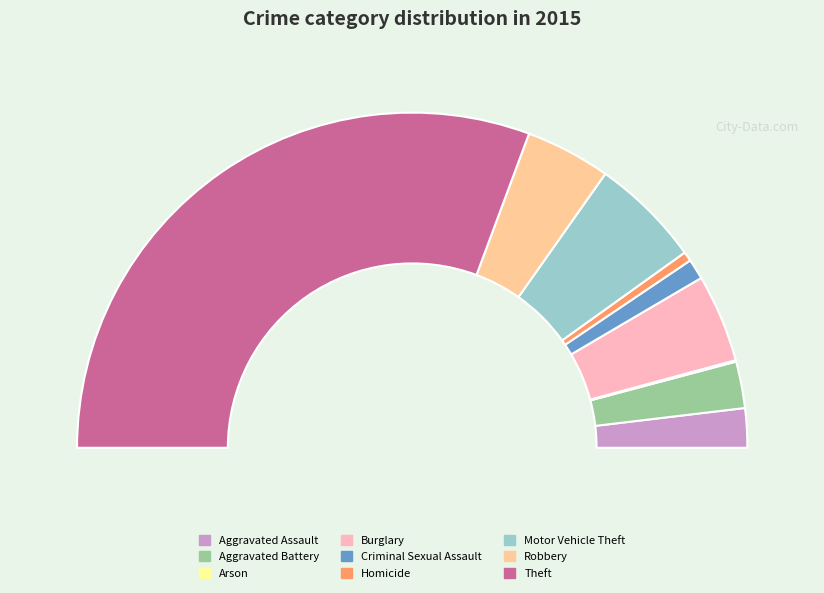

Does any single category account for the majority?

Yes